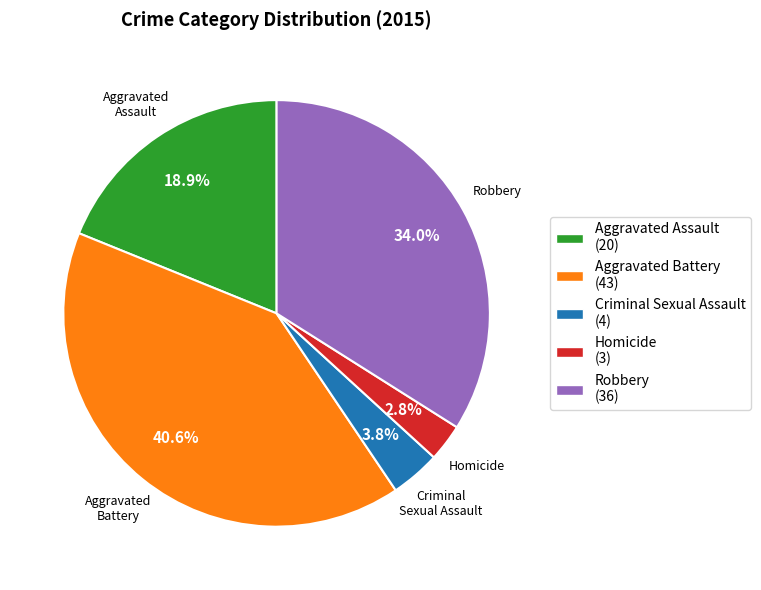

What percentage is the Aggravated Battery slice, to the nearest percent?

41%